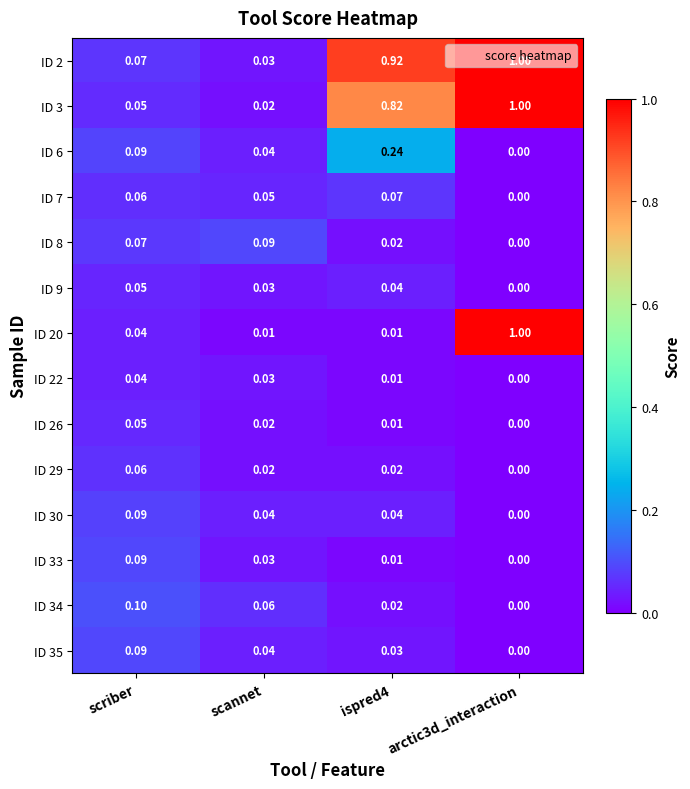

Is the value of ID 9 at scannet greater than the value of ID 20 at ispred4?

Yes